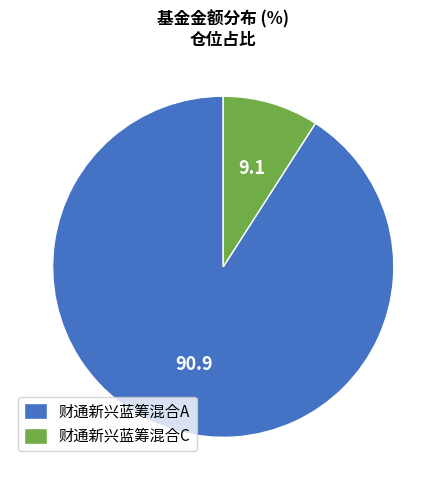

Is it true that 财通新兴蓝筹混合A is 91% of the pie?

True